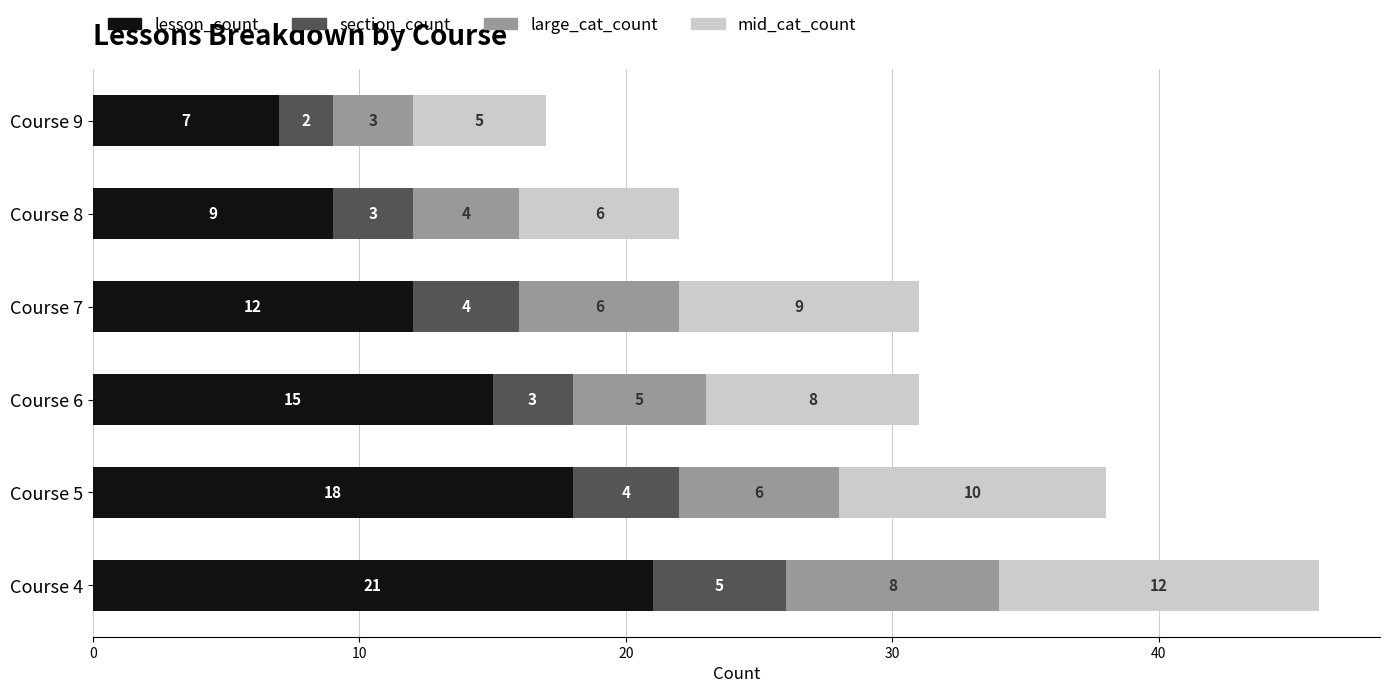

How many categories are shown in the chart?

6